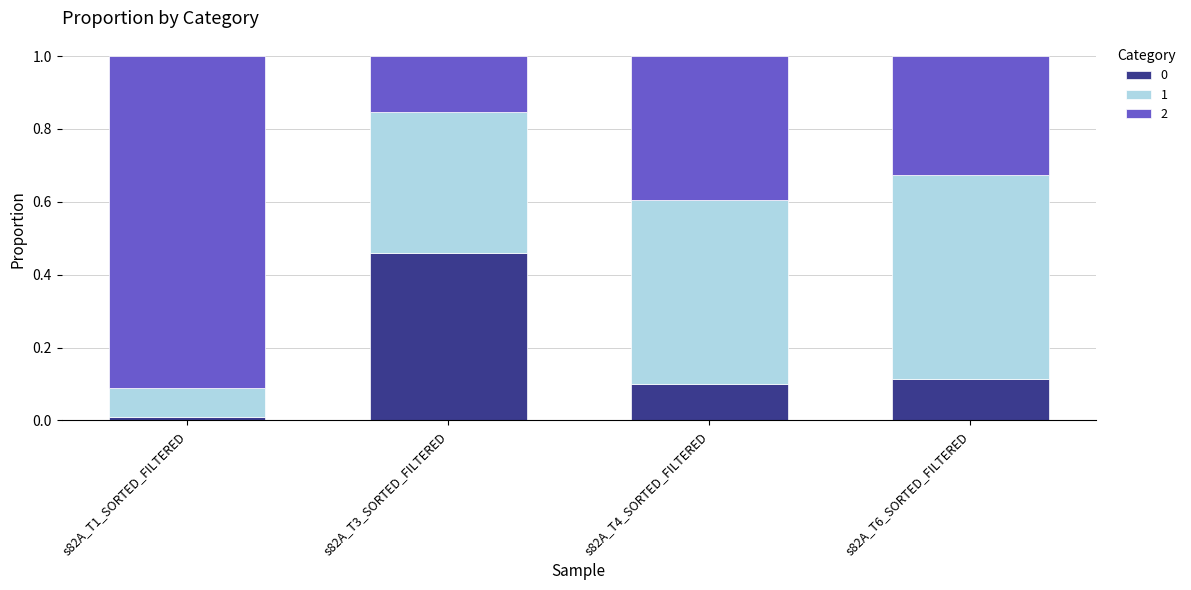

What is the total value across all series at s82A_T4_SORTED_FILTERED?

1.0